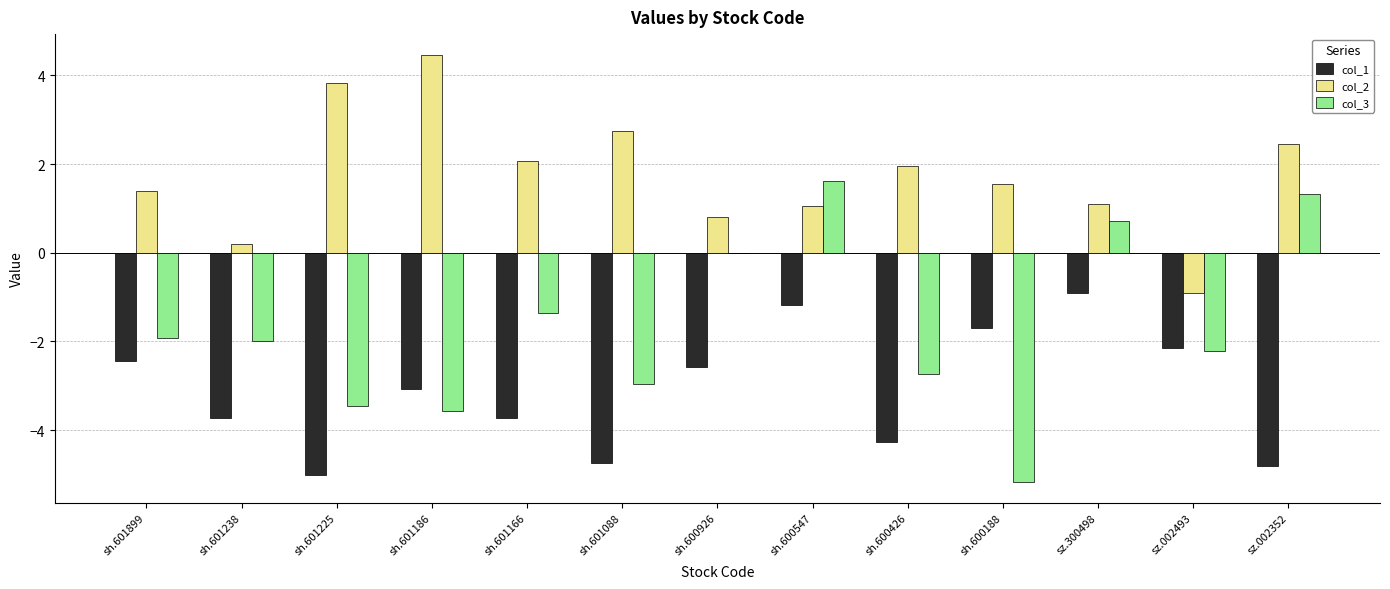

Reading left to right, transcribe all the data shown in this chart.

col_1: sh.601899=-2.4	sh.601238=-3.7	sh.601225=-5.0	sh.601186=-3.1	sh.601166=-3.7	sh.601088=-4.8	sh.600926=-2.6	sh.600547=-1.2	sh.600426=-4.3	sh.600188=-1.7	sz.300498=-0.9	sz.002493=-2.2	sz.002352=-4.8
col_2: sh.601899=1.4	sh.601238=0.2	sh.601225=3.8	sh.601186=4.5	sh.601166=2.1	sh.601088=2.7	sh.600926=0.8	sh.600547=1.0	sh.600426=2.0	sh.600188=1.5	sz.300498=1.1	sz.002493=-0.9	sz.002352=2.5
col_3: sh.601899=-1.9	sh.601238=-2.0	sh.601225=-3.5	sh.601186=-3.6	sh.601166=-1.4	sh.601088=-3.0	sh.600926=0.0	sh.600547=1.6	sh.600426=-2.7	sh.600188=-5.2	sz.300498=0.7	sz.002493=-2.2	sz.002352=1.3